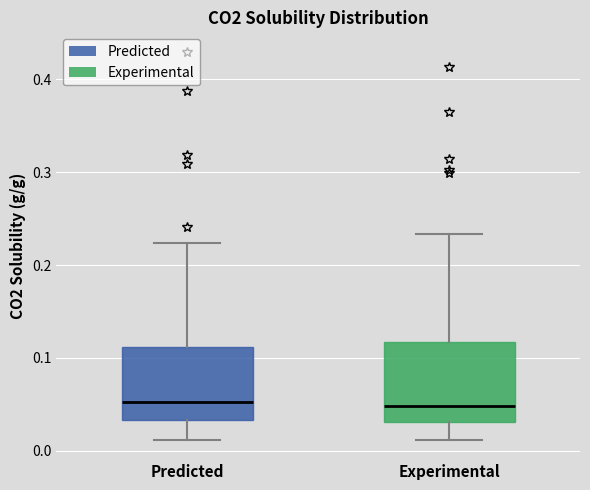

Reading left to right, transcribe this box plot: for each box, give where its median line is, the range the box spans, and where its two whiskers end, as read against the y-axis. The values are not printed on the chart, so give them approximately, as read against the axis.

Predicted: median 0.05, box 0.03 to 0.11, whiskers 0.01 to 0.22
Experimental: median 0.05, box 0.03 to 0.12, whiskers 0.01 to 0.23